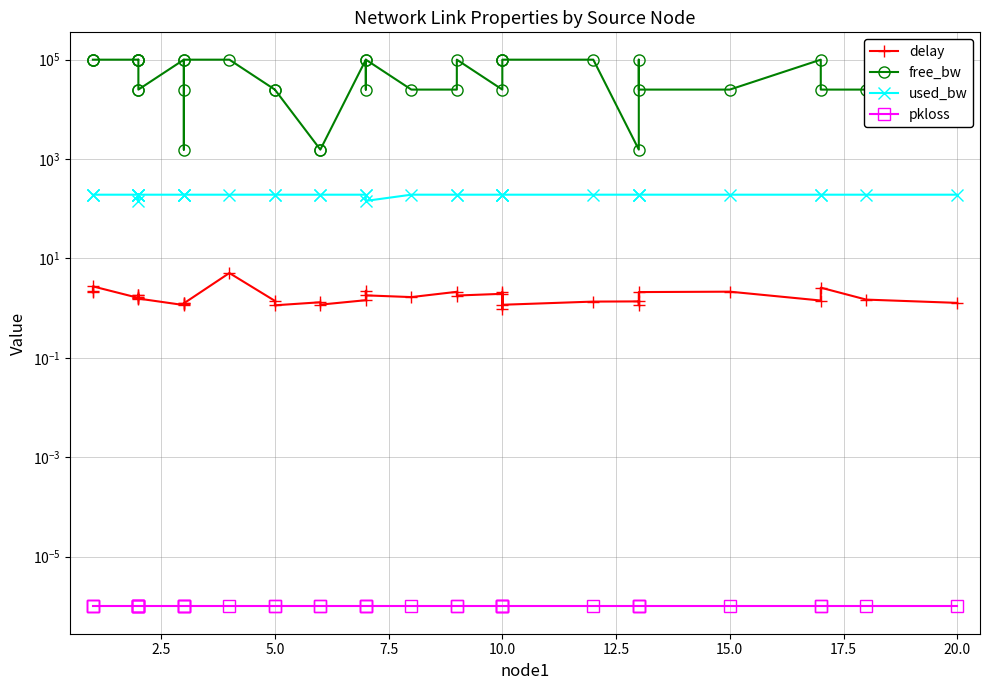

What are all the series names shown in the legend?

delay, free_bw, used_bw, pkloss